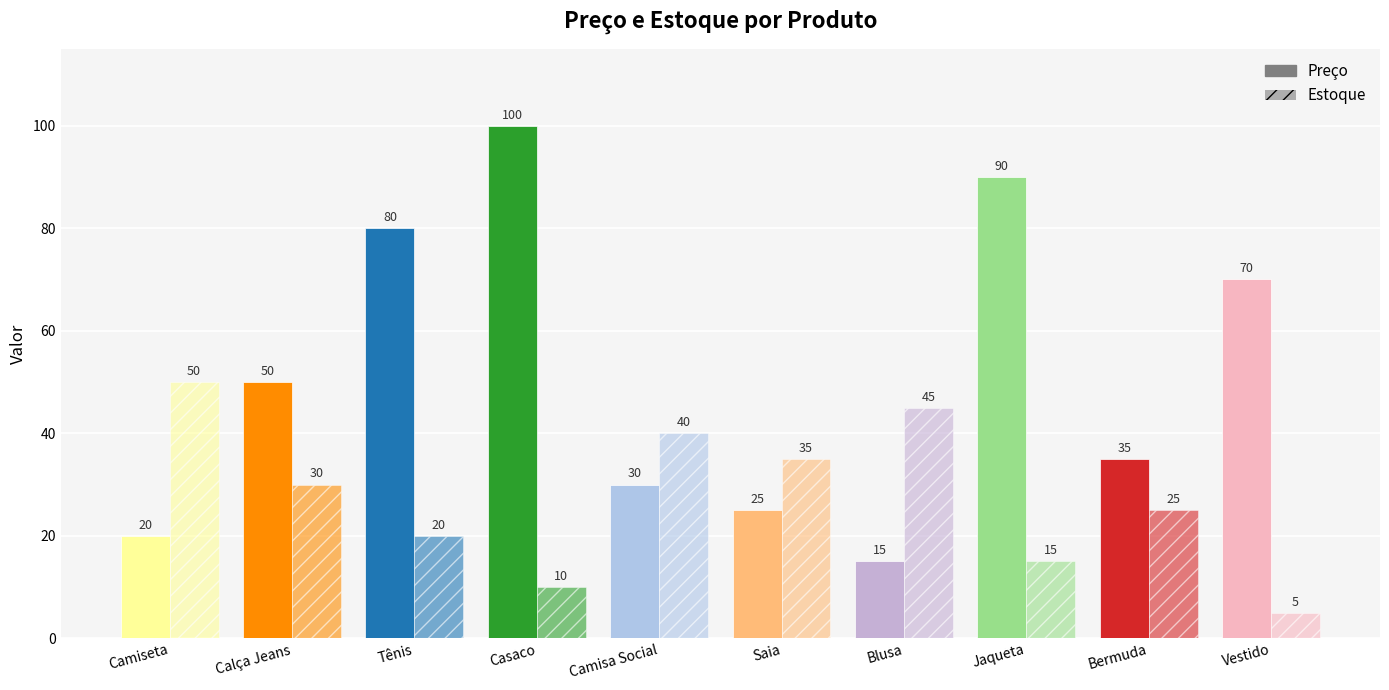

Count the number of data series in this chart.

2